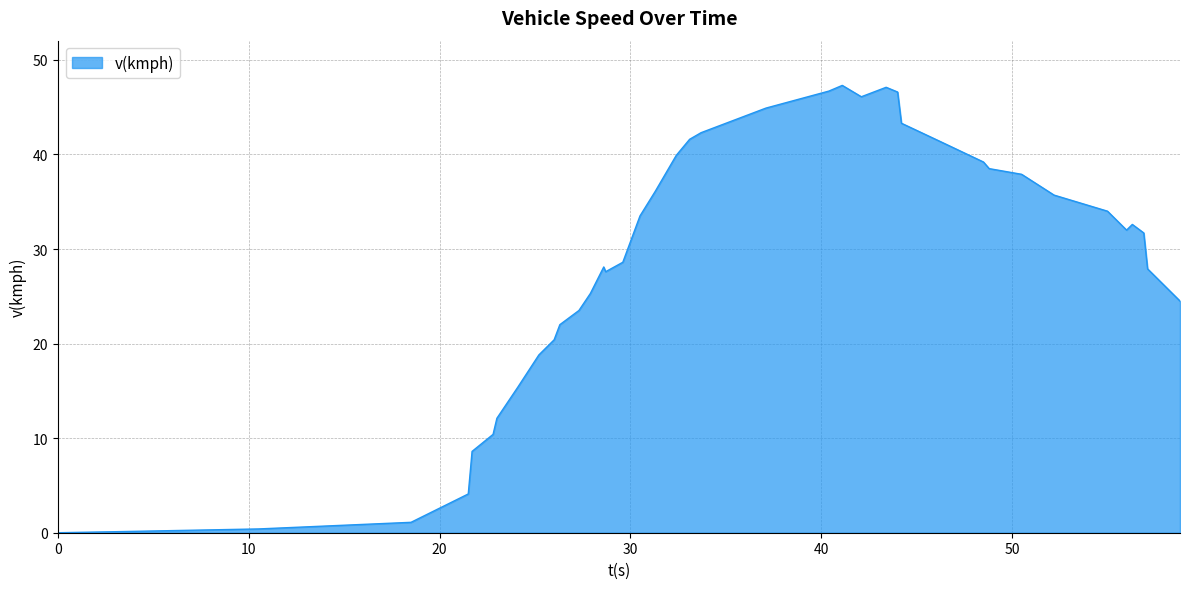

What is the maximum value shown in the chart?

47.3